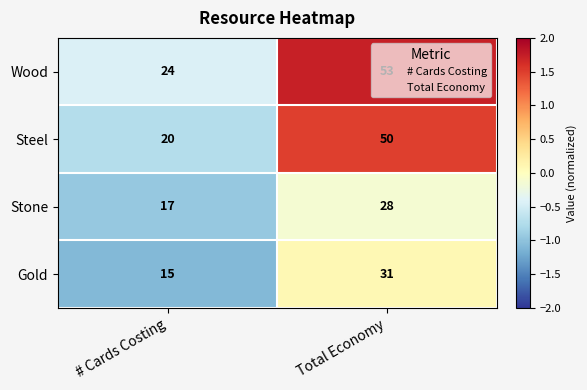

True or false: Wood has a value of 80 at Total Economy.

False